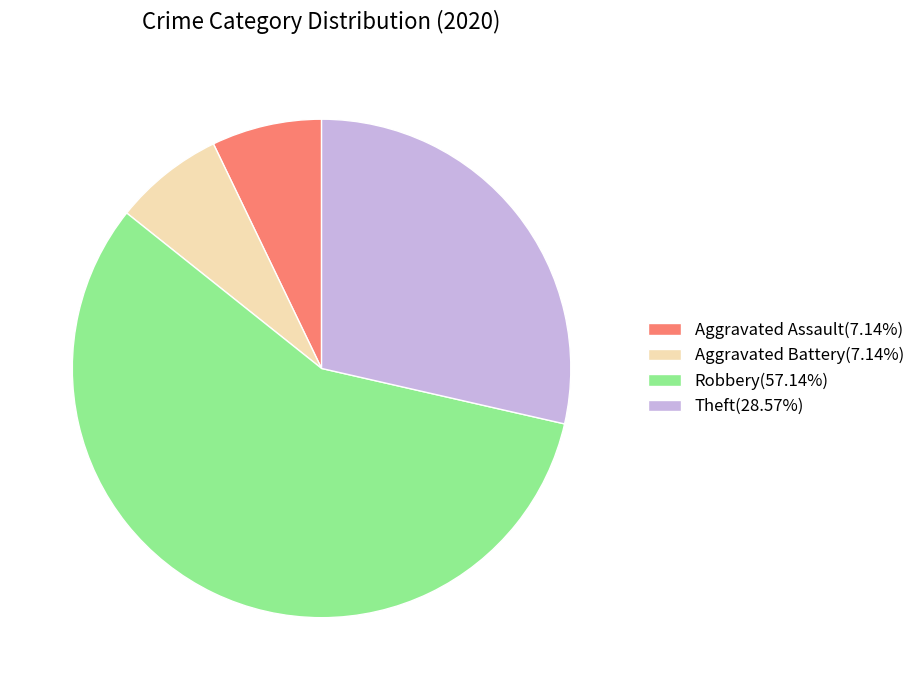

Is there any slice that represents more than half of the pie?

Yes